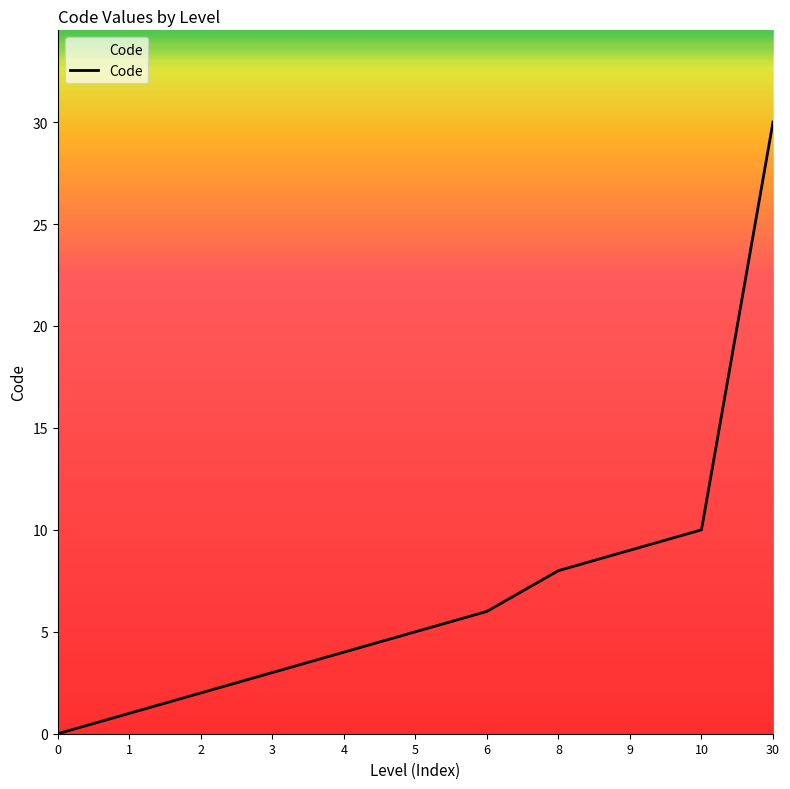

What is the difference between the values at 3 and 8?

5